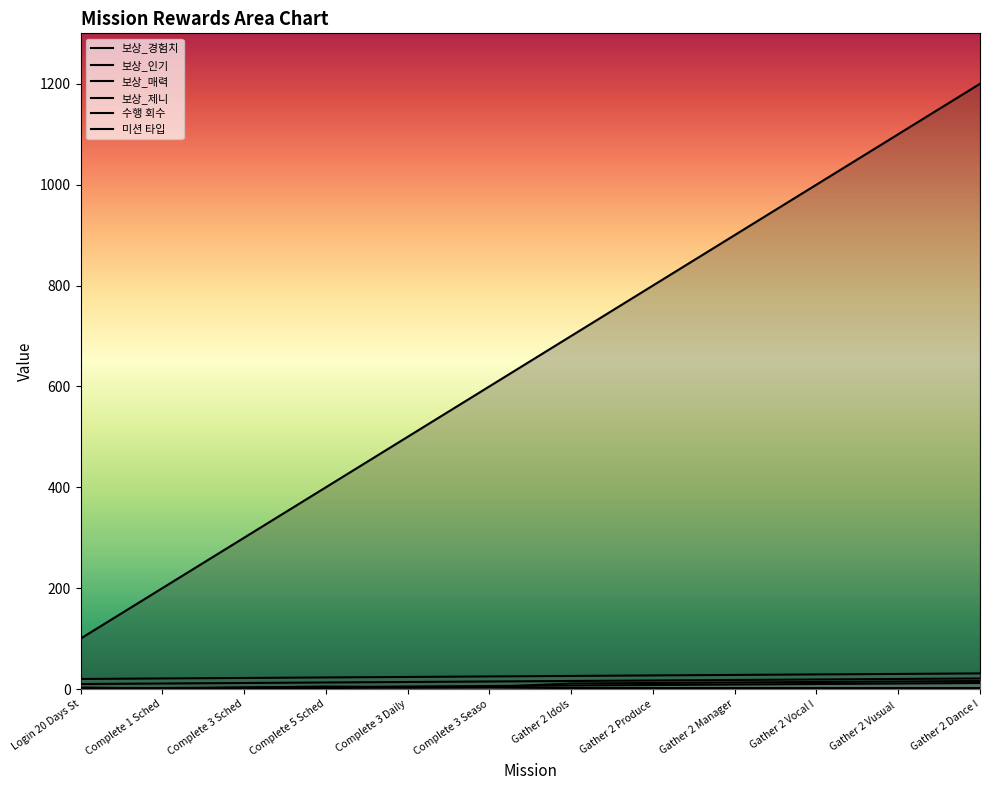

What is the sum of the 보상_매력 values at Gather 2 Vusual and Complete 1 Sched?

31